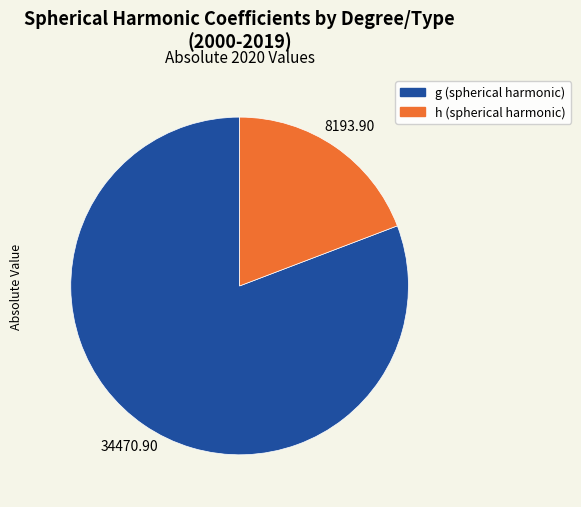

Is there a majority slice in this chart?

Yes